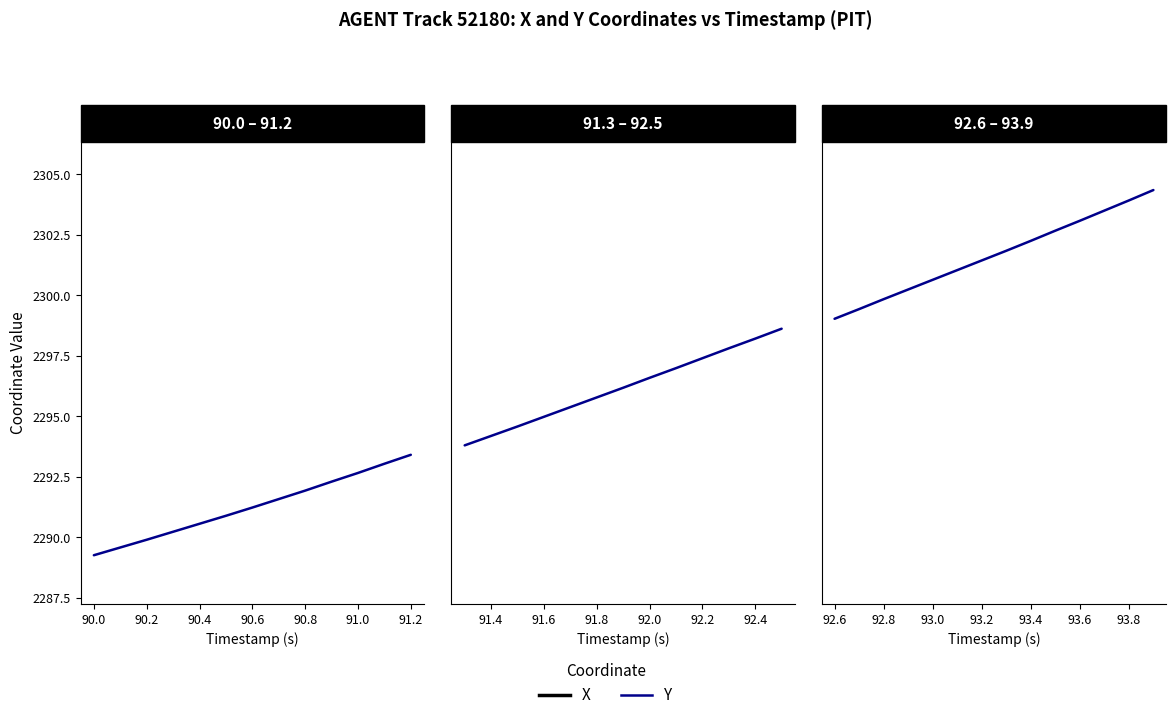

True or false: X and Y cross at least once.

False